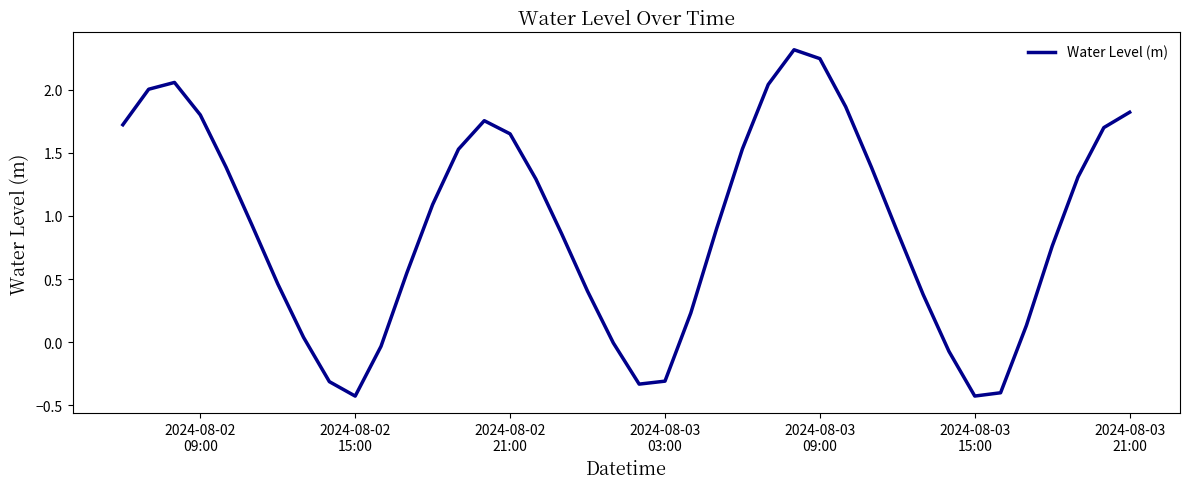

What is the maximum value shown in the chart?

2.3